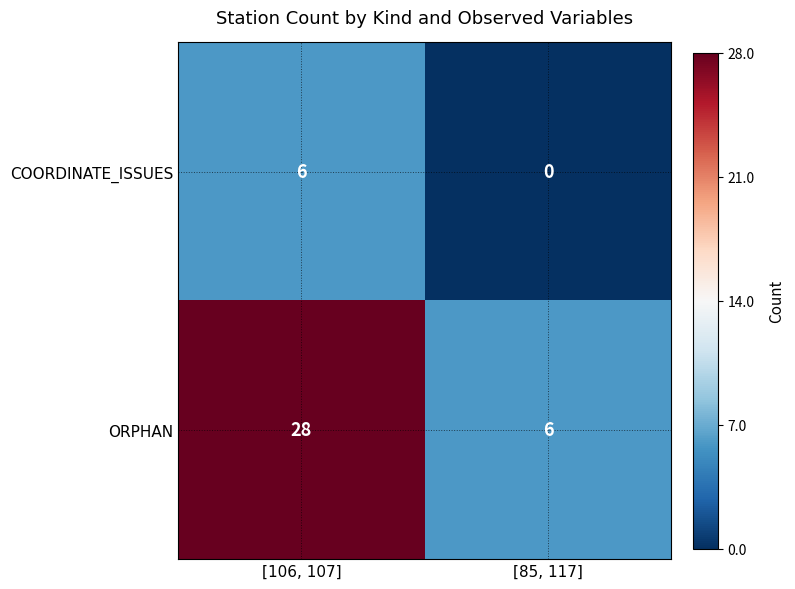

Is it true that COORDINATE_ISSUES equals 4 at [106, 107]?

False